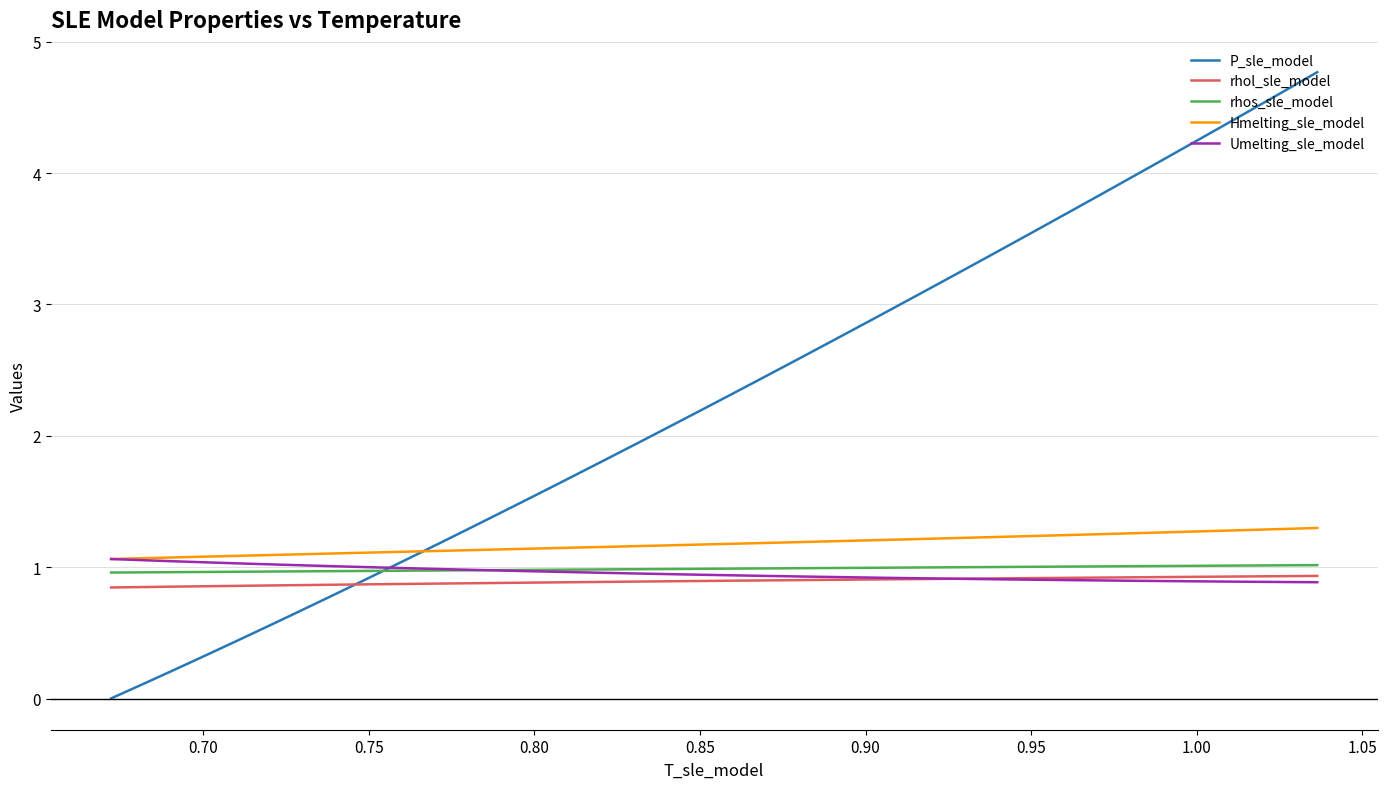

What is the average value of the rhos_sle_model series?

1.0